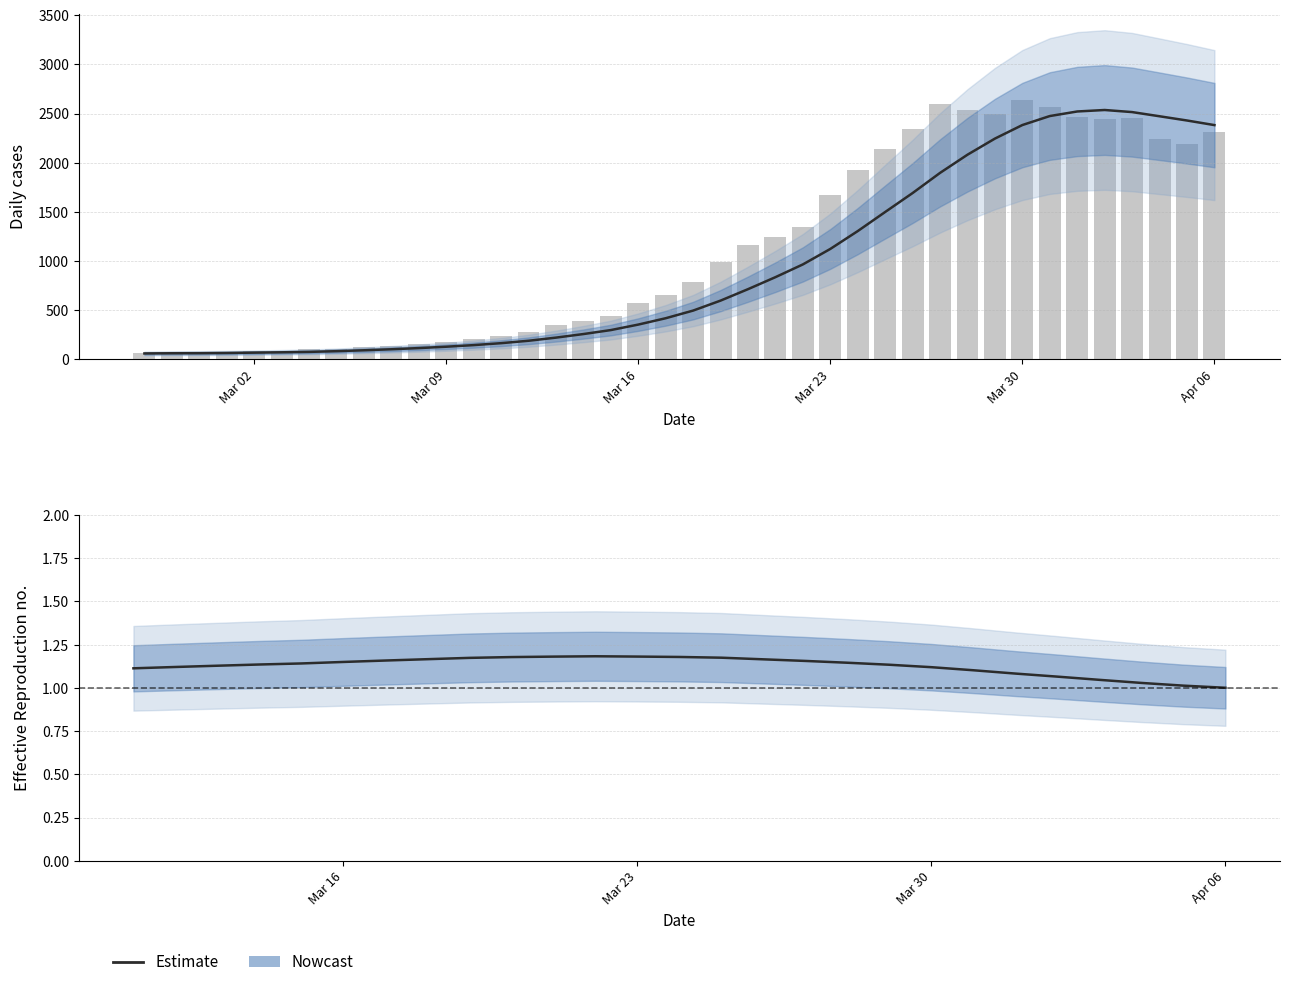

Are the bars grouped side by side (vs. stacked)?

No